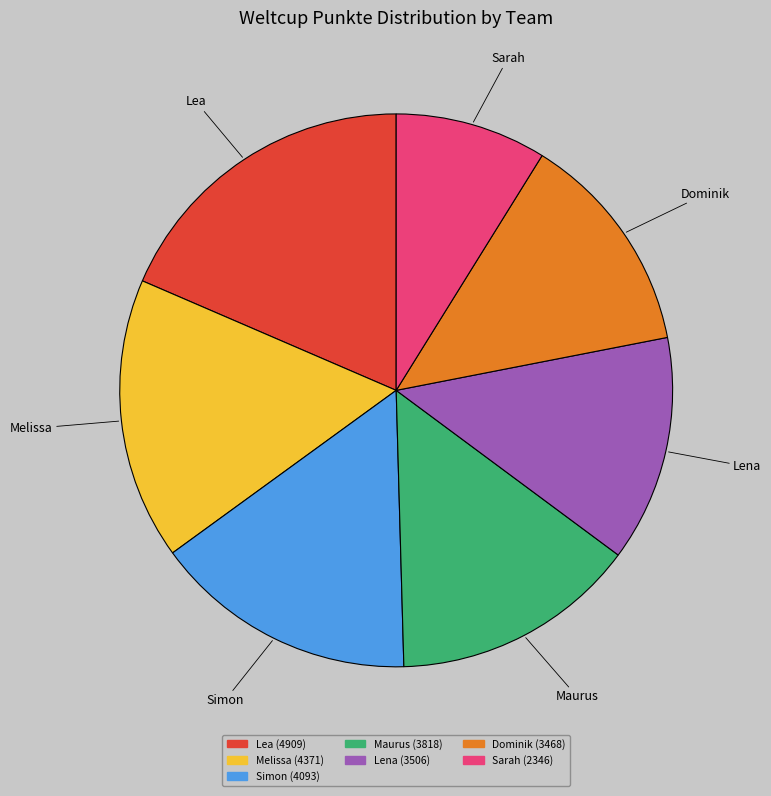

Approximately how many times larger is the value at Simon compared to Lea?

0.8